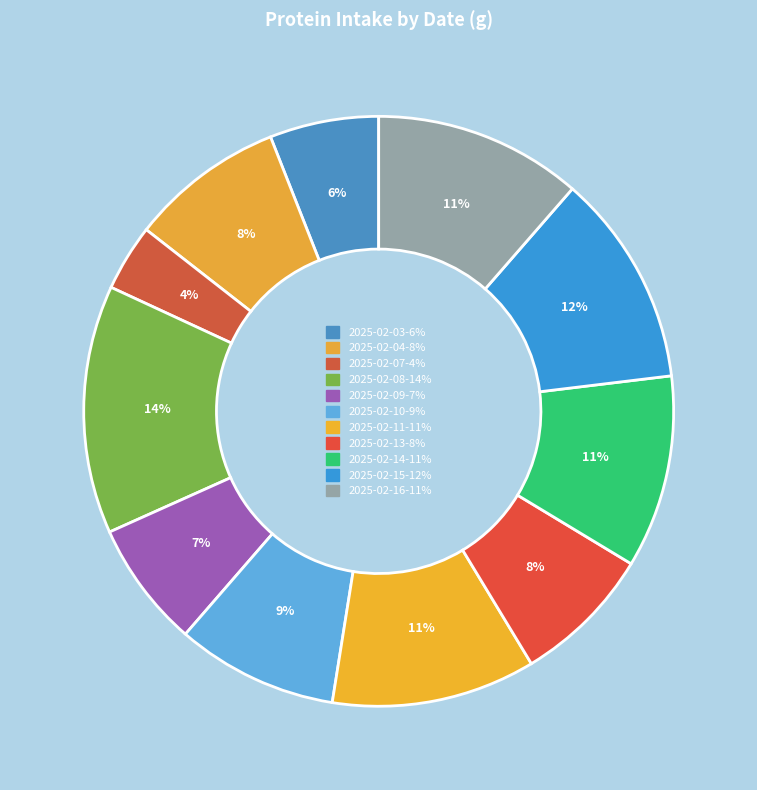

What portion of the pie excludes 2025-02-10?

91.1%